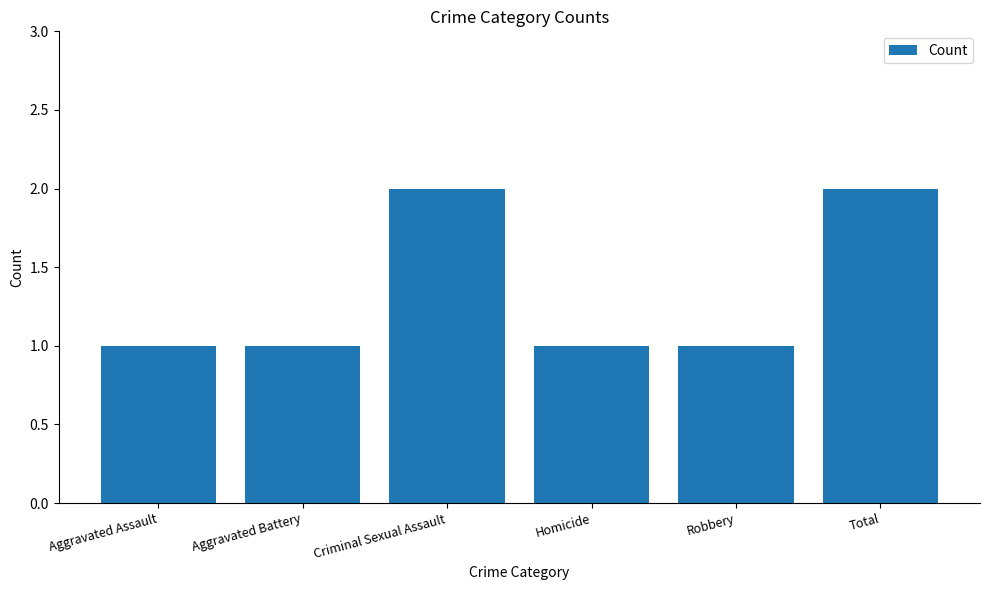

True or false: the data shows 2 at Aggravated Battery.

False